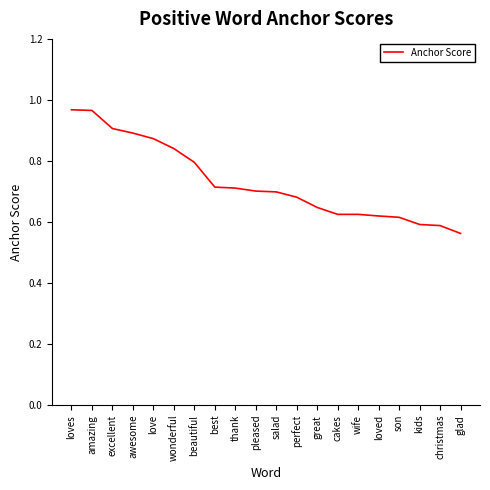

Which label corresponds to the smallest value in the chart?

glad